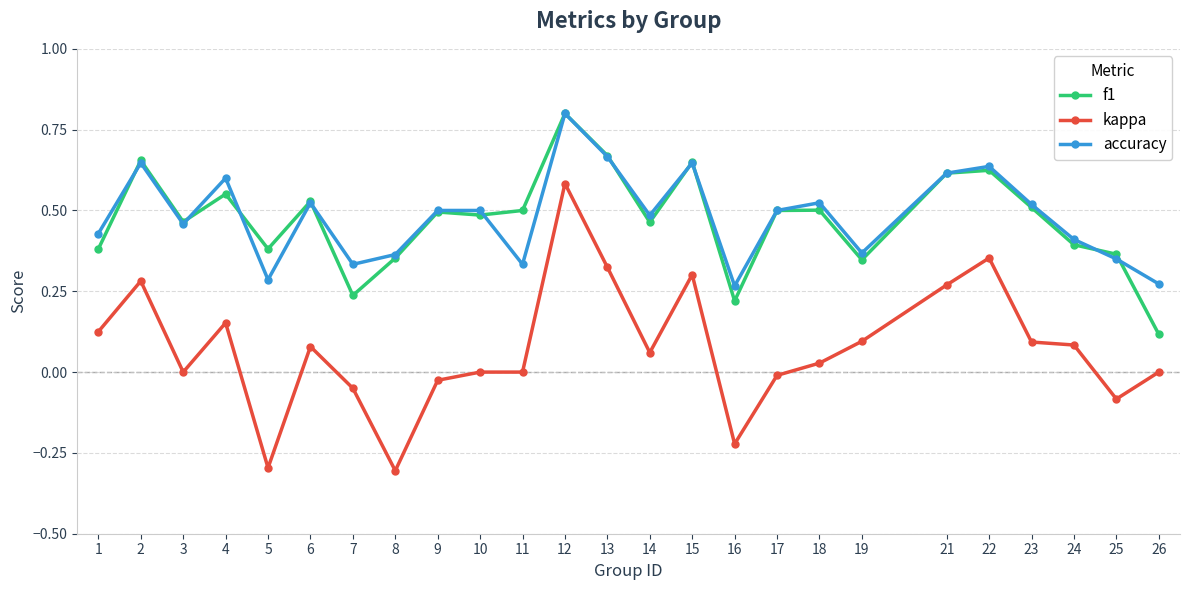

At which category is the sum across all series the highest?

12